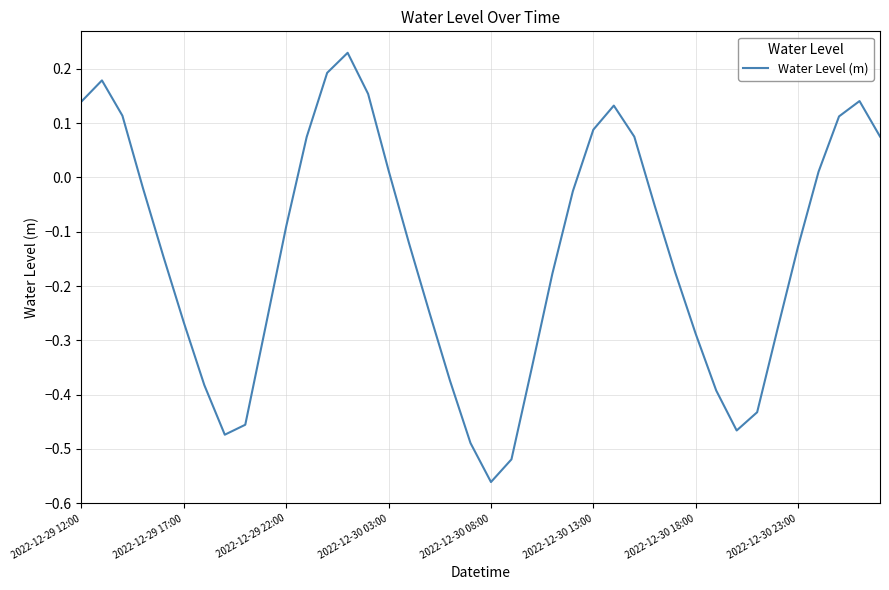

What is the difference between the maximum and minimum values?

0.8